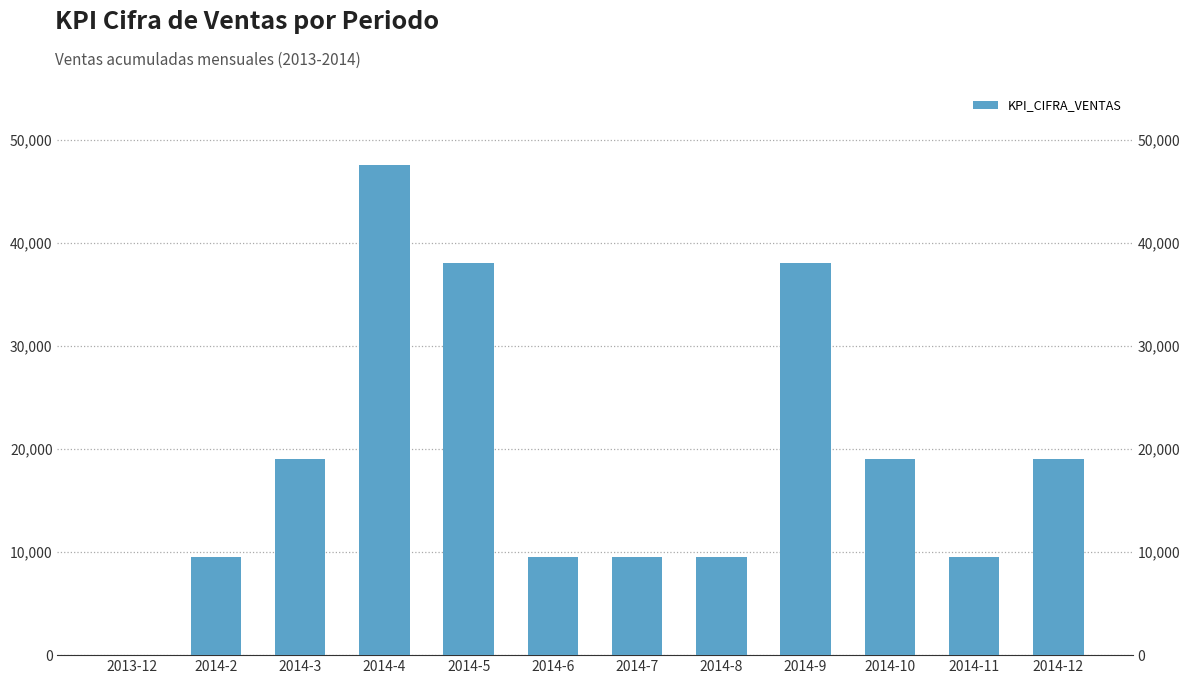

Approximately how many times larger is the value at 2014-4 compared to 2014-9?

1.2